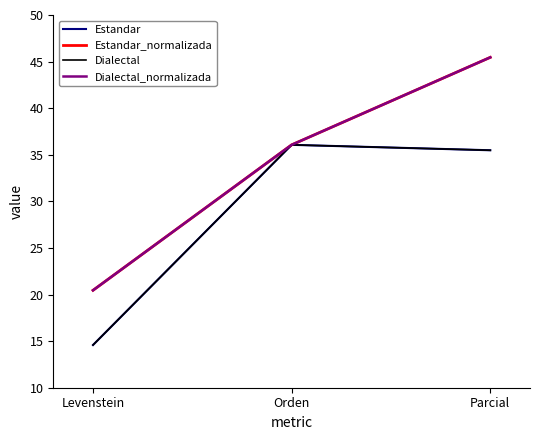

What is the minimum value for Dialectal?

14.6